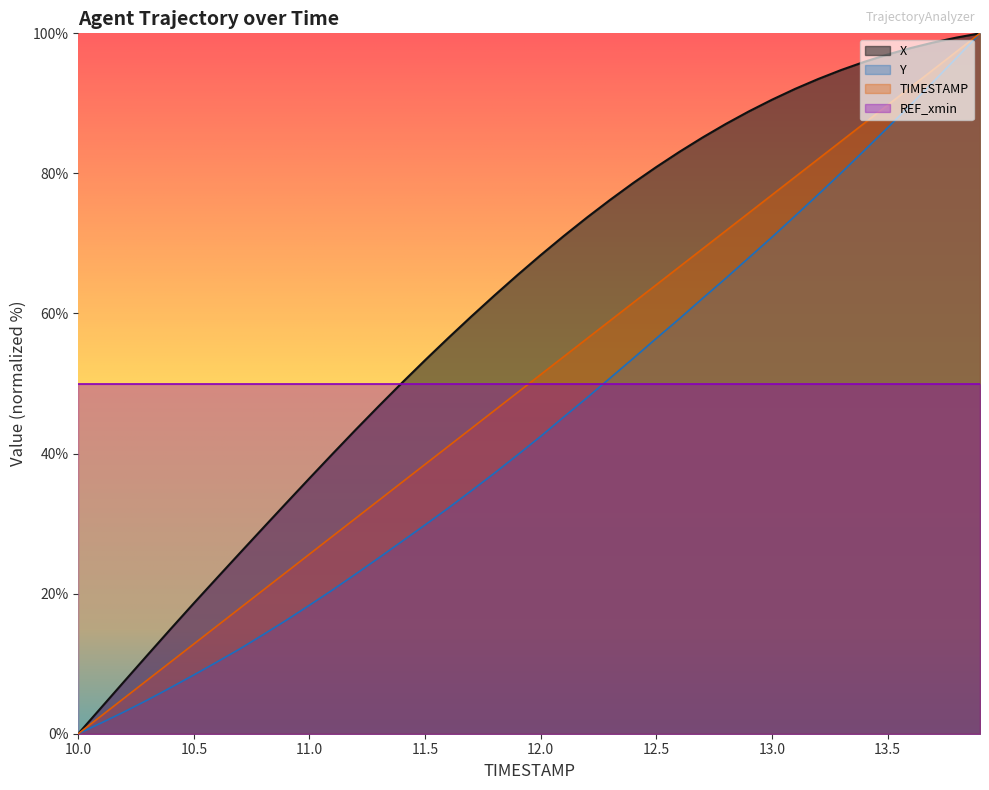

How many values in the TIMESTAMP series exceed 51?

20